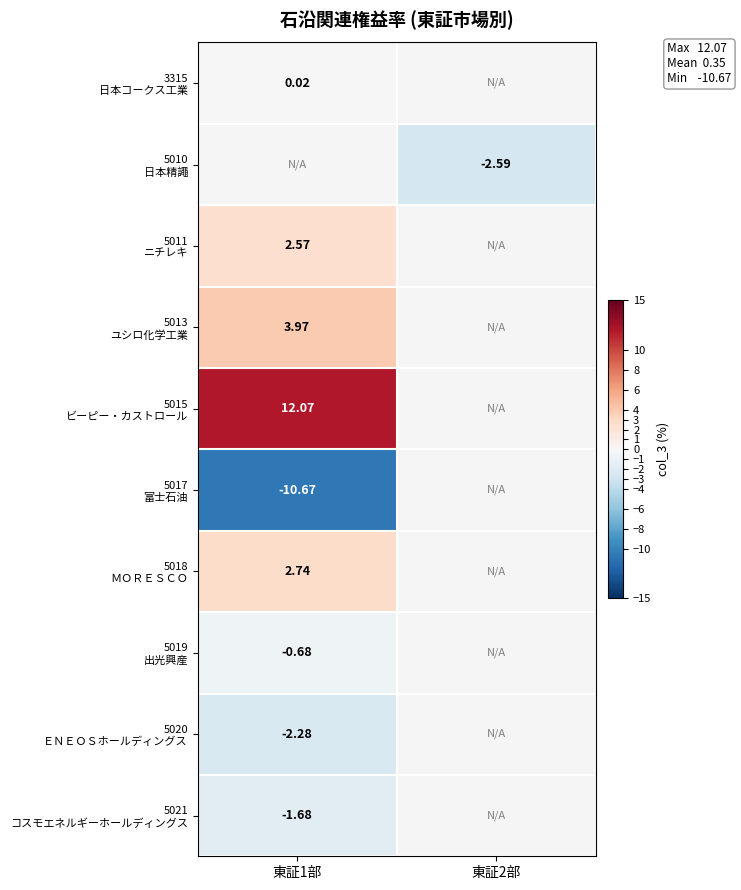

Which category has the lowest value in the 5017 富士石油 series?

東証1部